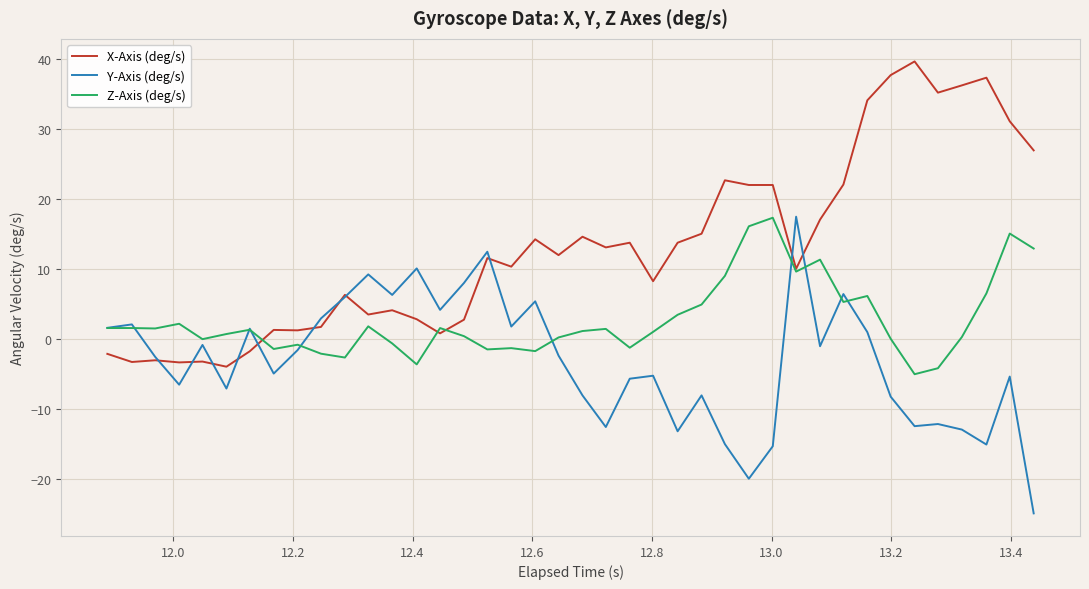

Rank the series by their average value, from lowest to highest.

Y-Axis (deg/s), Z-Axis (deg/s), X-Axis (deg/s)